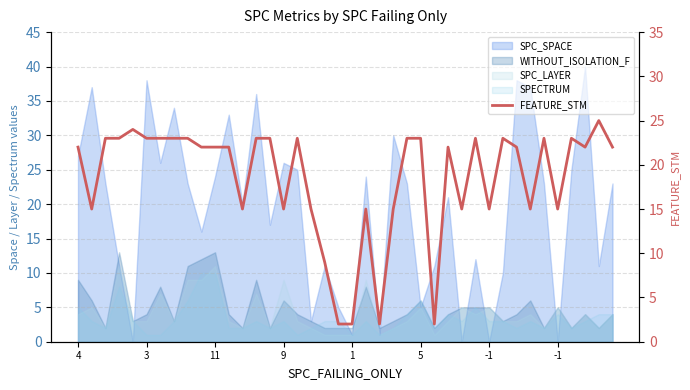

How many points are higher than both their immediate neighbors (excluding endpoints)?

9